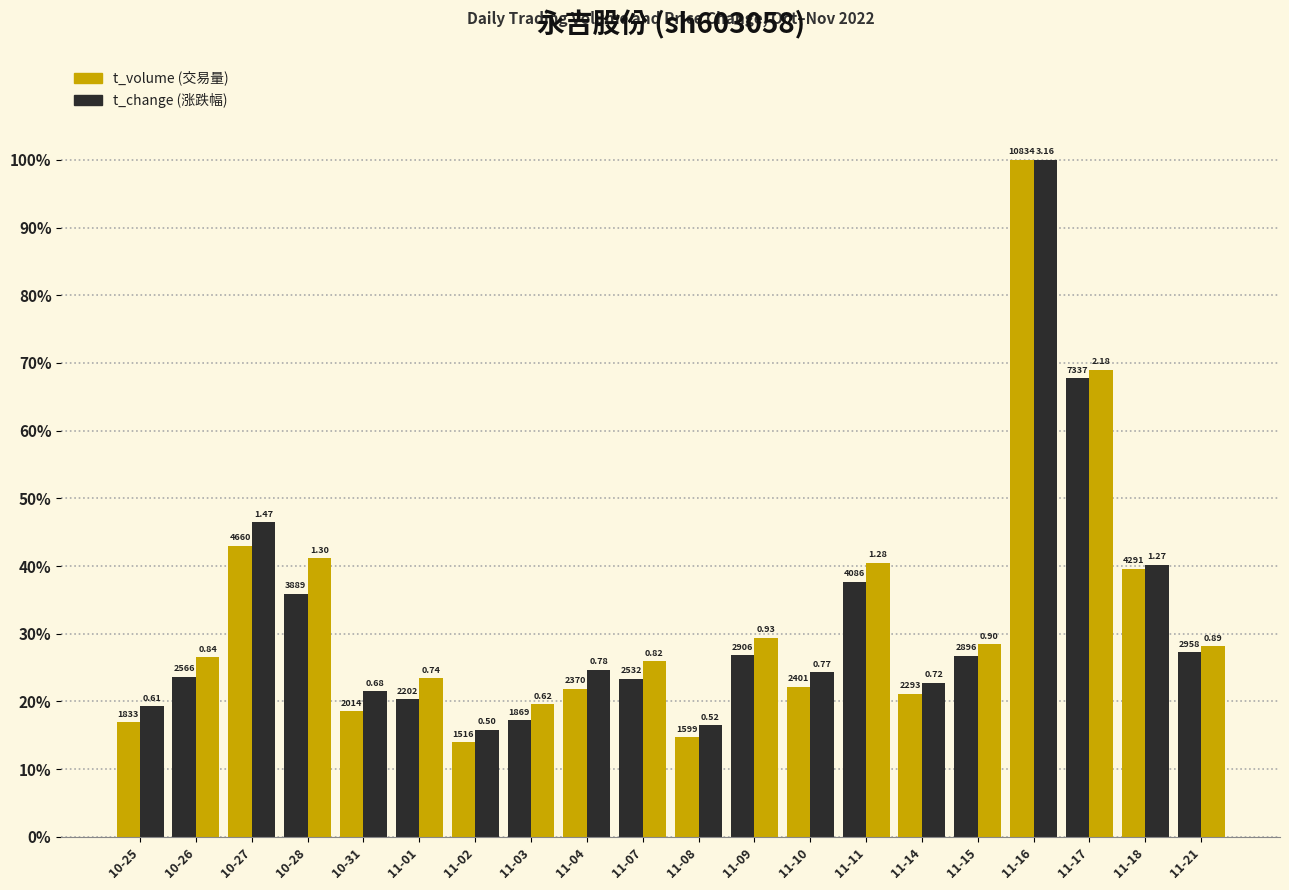

How many bars are there in total?

40